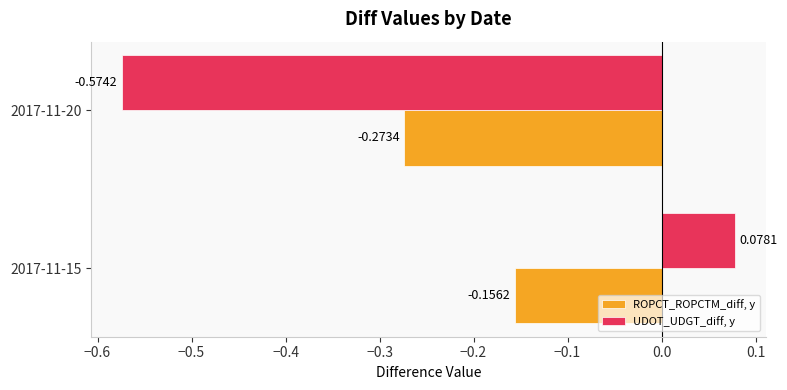

At which category is the sum across all series the highest?

2017-11-15